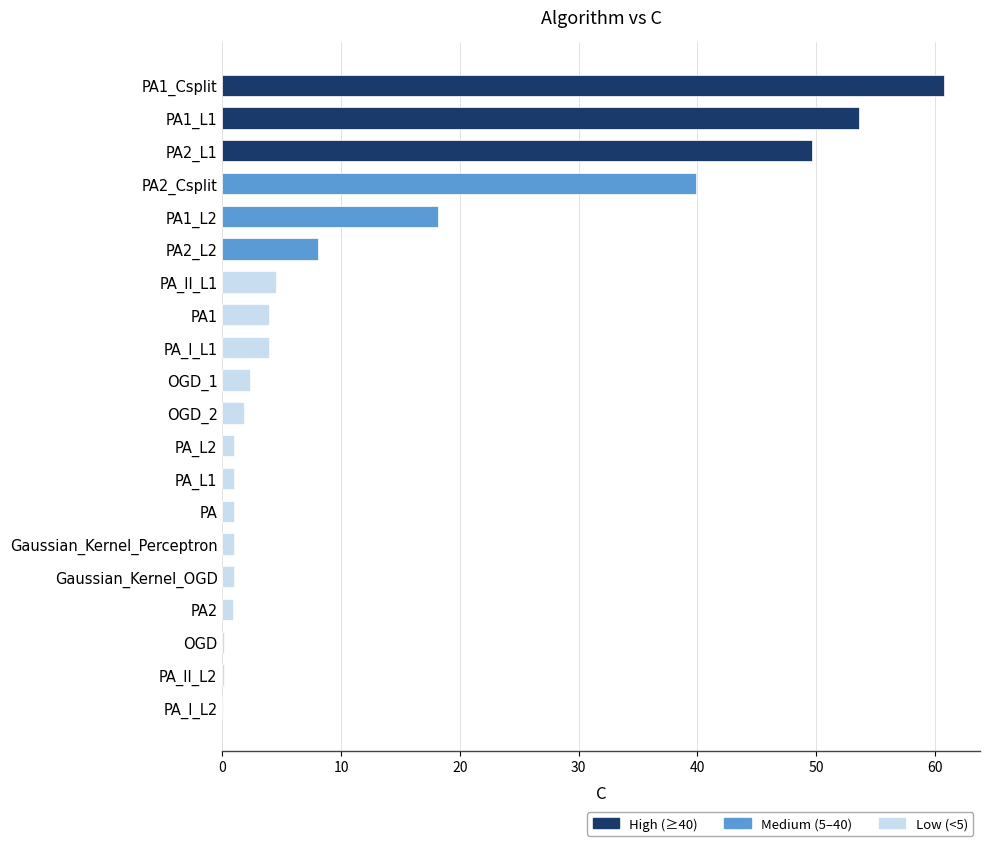

At which label is the value closest to 30?

PA2_Csplit